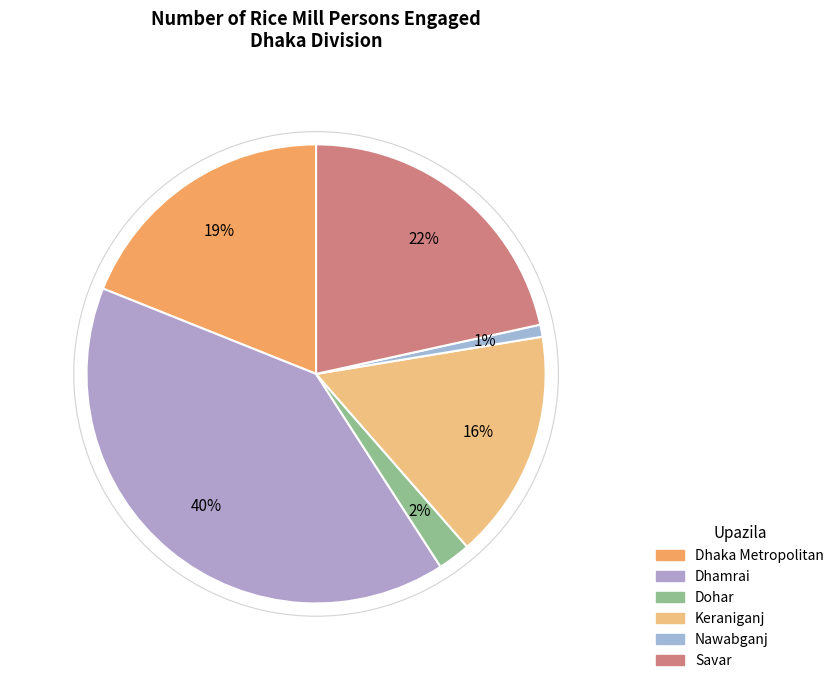

Approximately how many times larger is the value at Dohar compared to Dhaka Metropolitan?

0.1